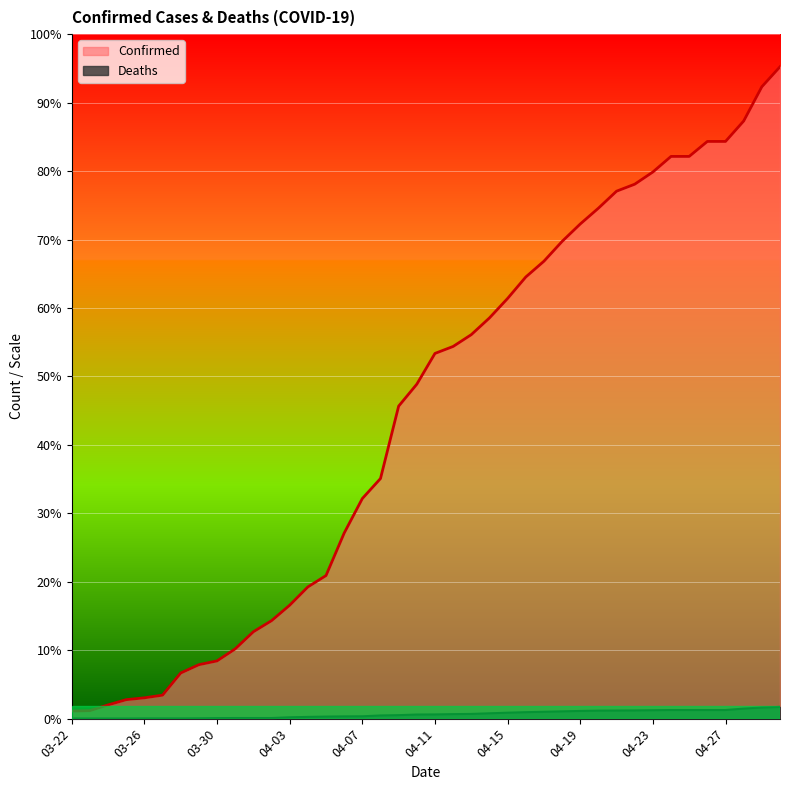

What is the label of the 5th point from the left?

03-26